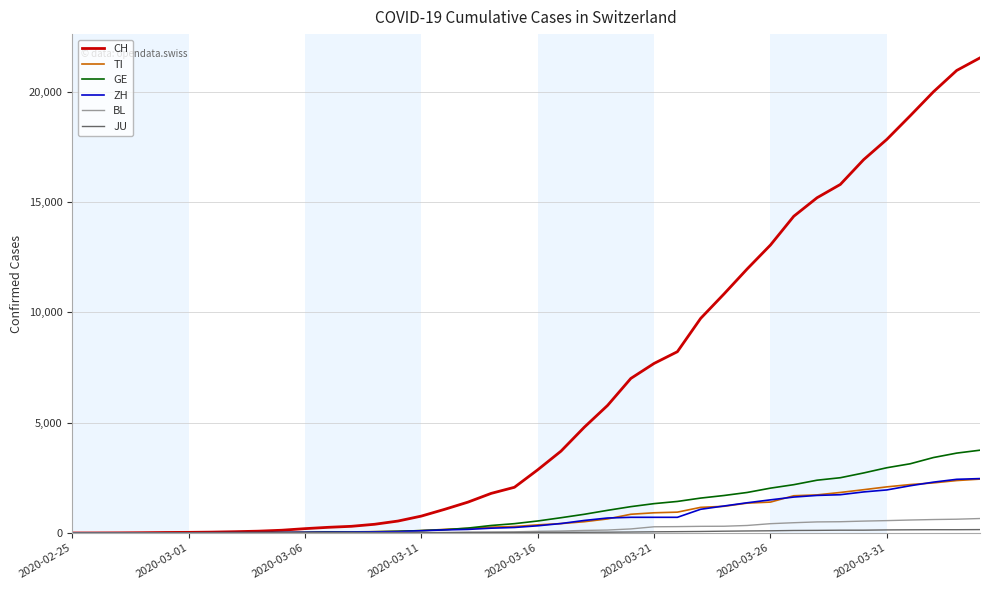

What is the maximum value shown in the chart?

21535